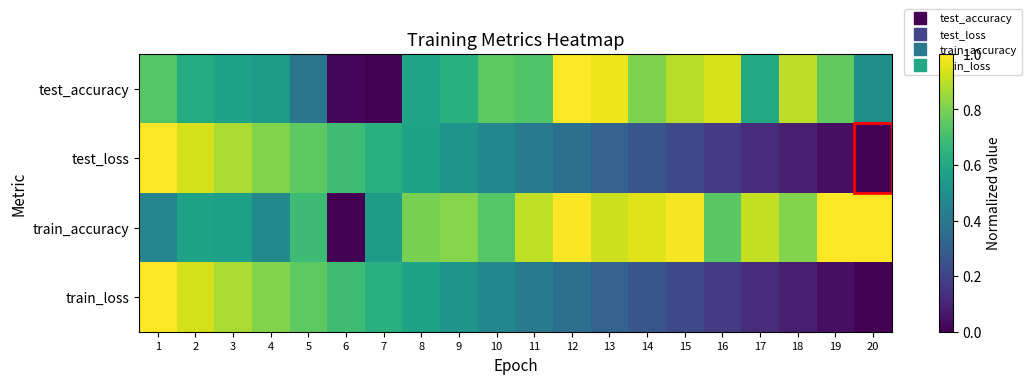

Which series has the largest total across all categories?

train_accuracy